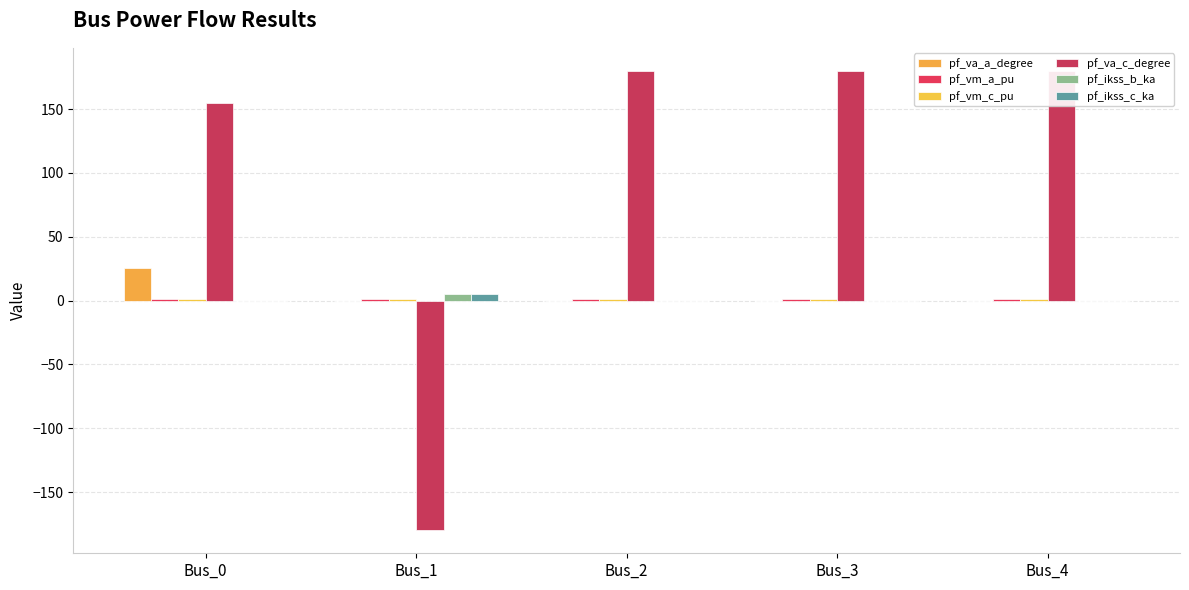

How many groups of bars are there?

5